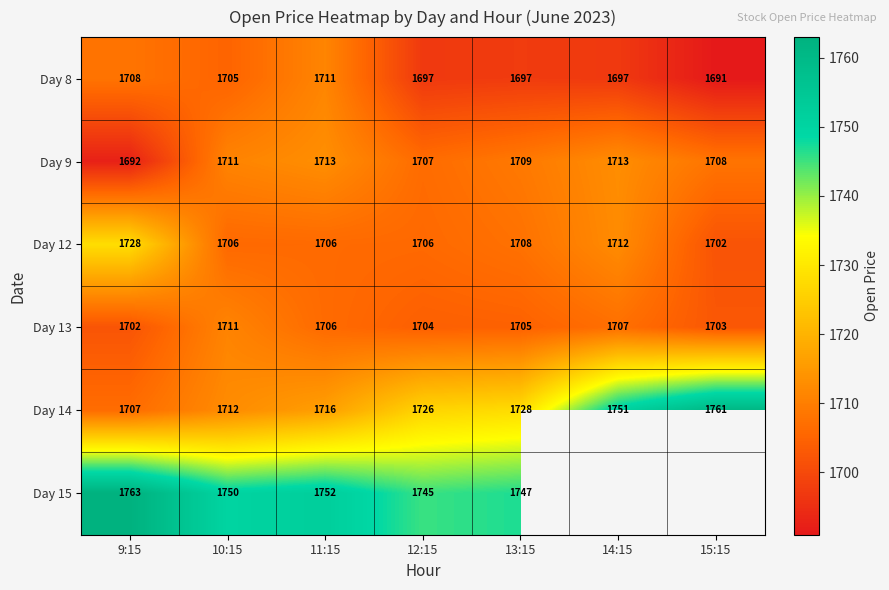

Which has a higher value, 15:15 or 14:15?

14:15